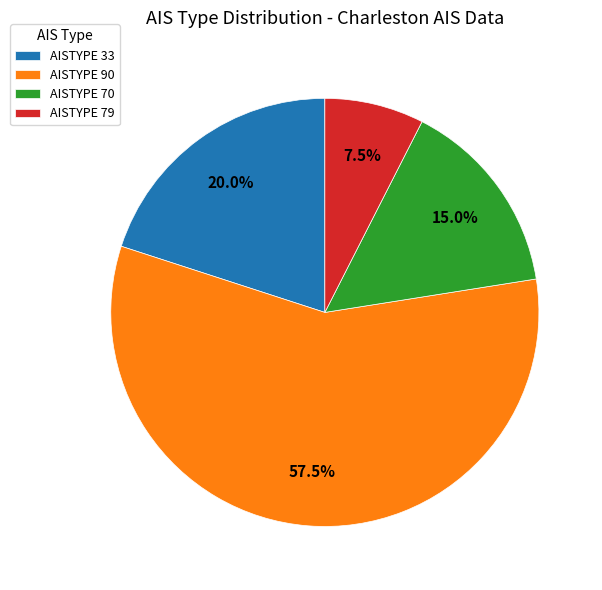

What is the ratio of the value at AISTYPE 90 to the value at AISTYPE 33?

2.9